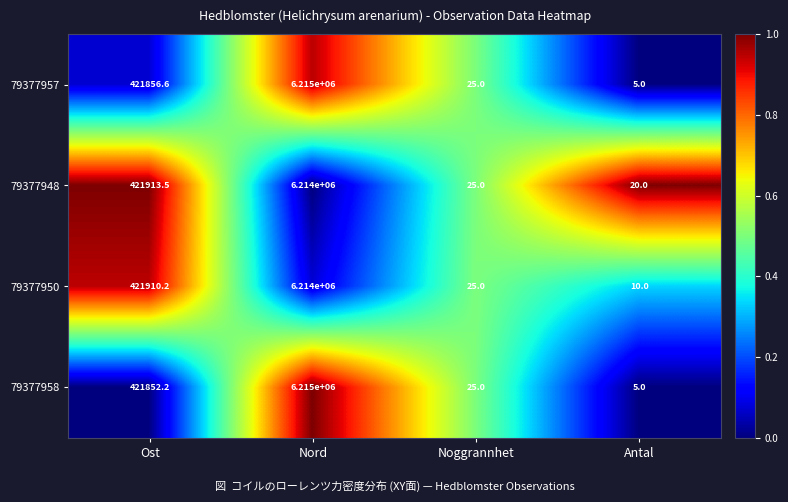

Is it true that 79377957 equals 5.0 at Antal?

True